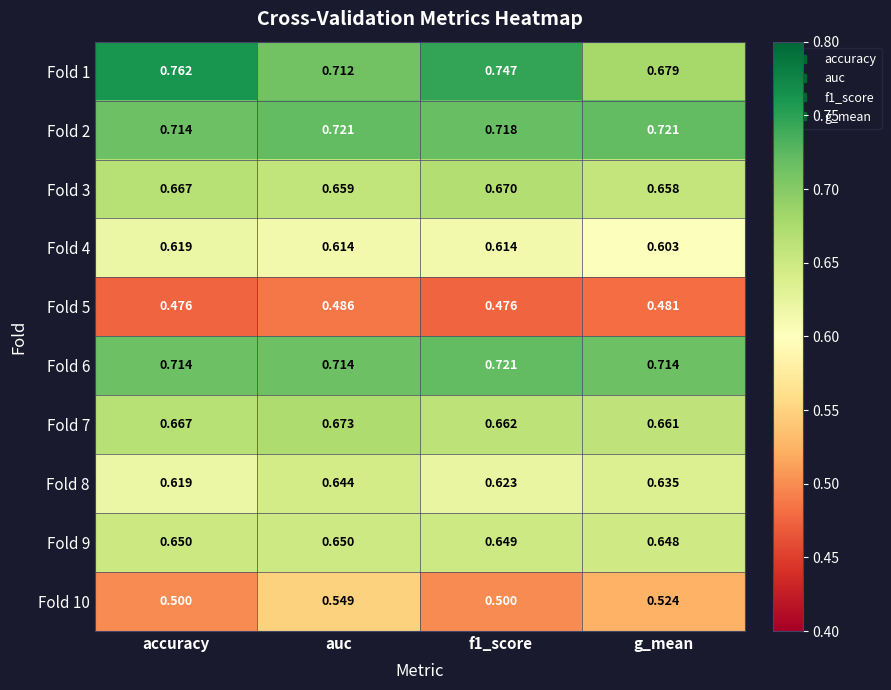

Count the number of data series in this chart.

10